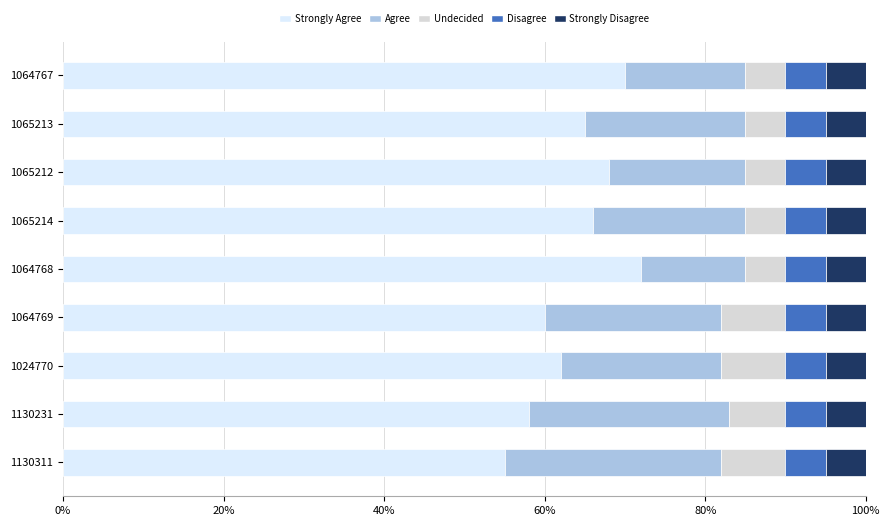

What is the total value across all series at 1024770?

100.0